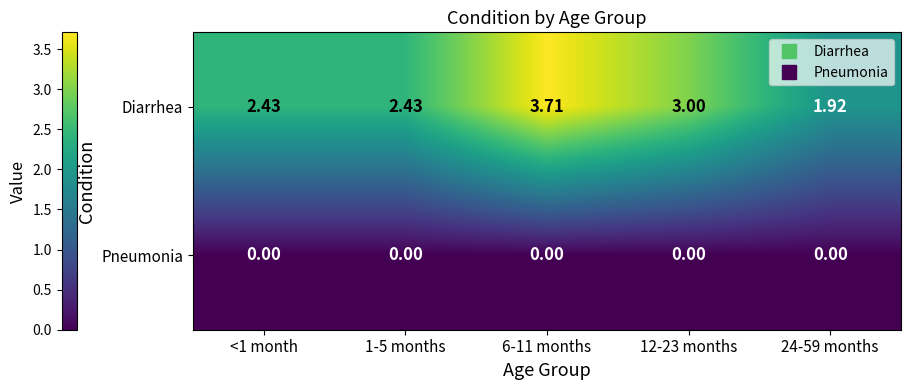

Is the value of Diarrhea at 24-59 months greater than the value of Pneumonia at 6-11 months?

Yes